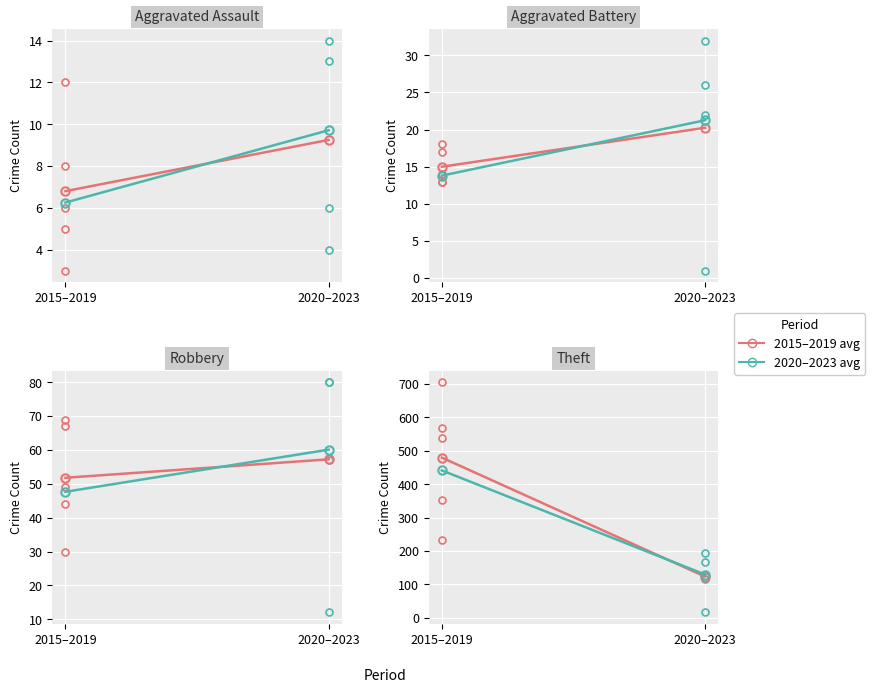

The 2015–2019 series shows 479.6 at 2015–2019. True or false?

True